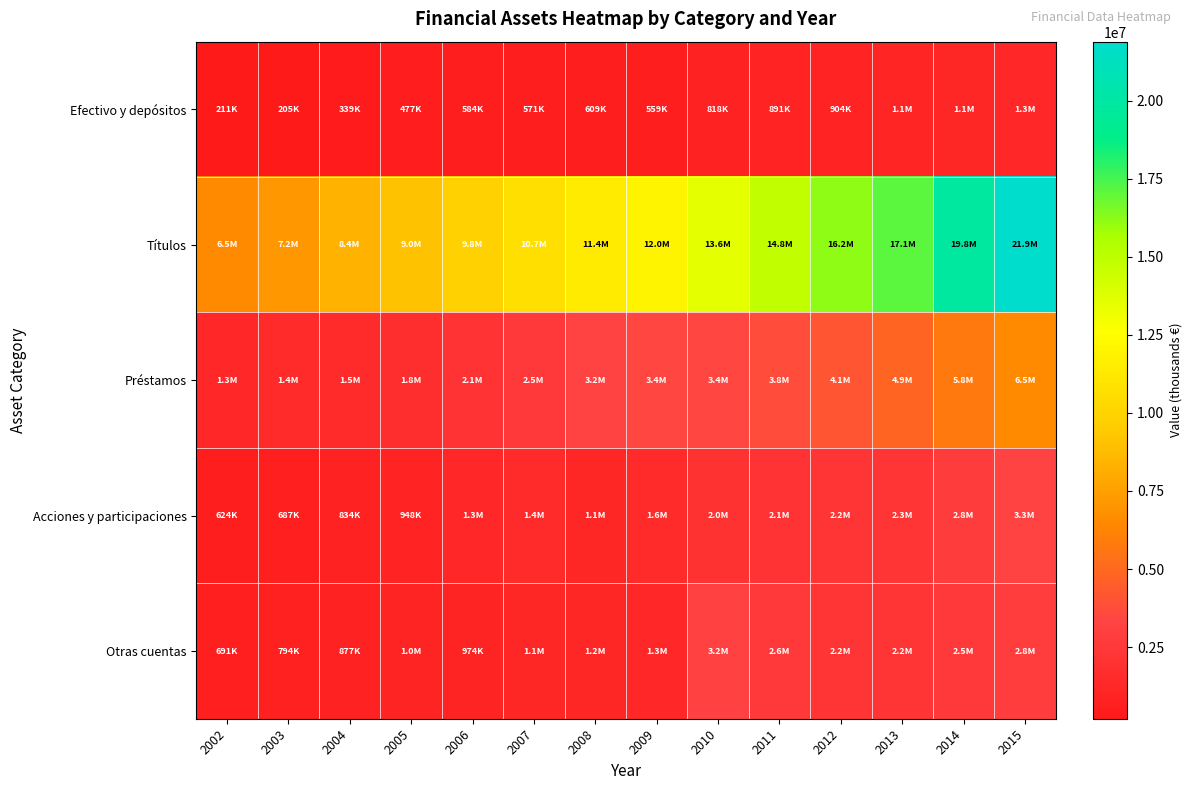

Between 2003 and 2012, which is larger?

2012